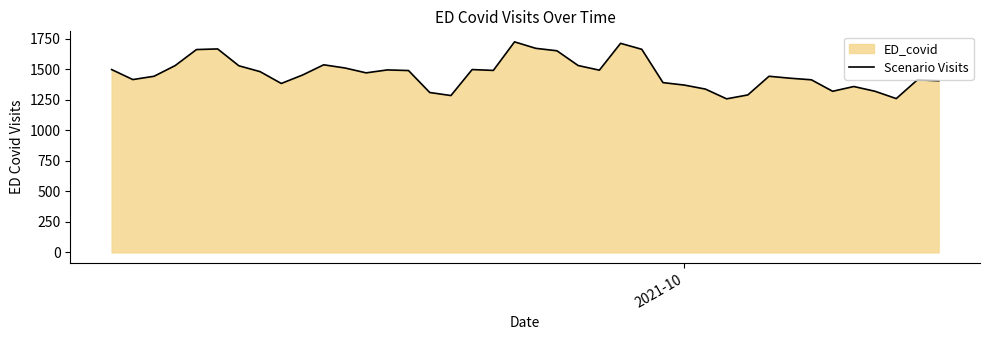

What is the difference between the maximum and minimum values?

467